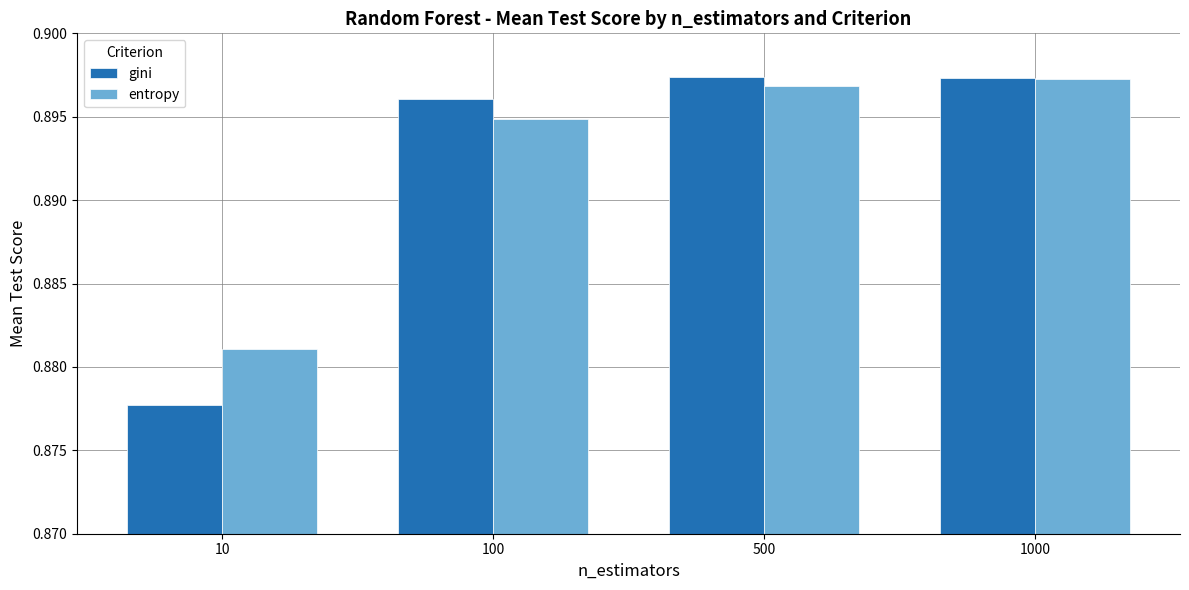

At how many categories does at least one series exceed 0?

4